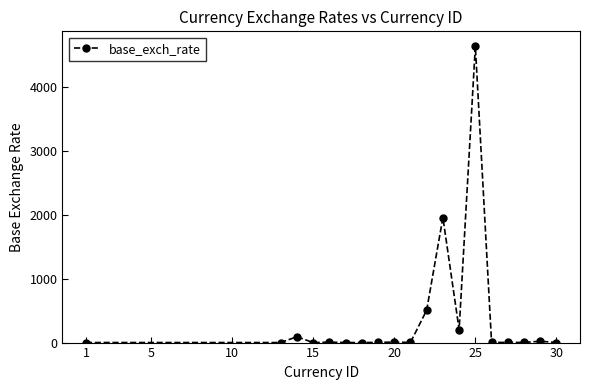

What is the difference between the maximum and minimum values?

4640.0